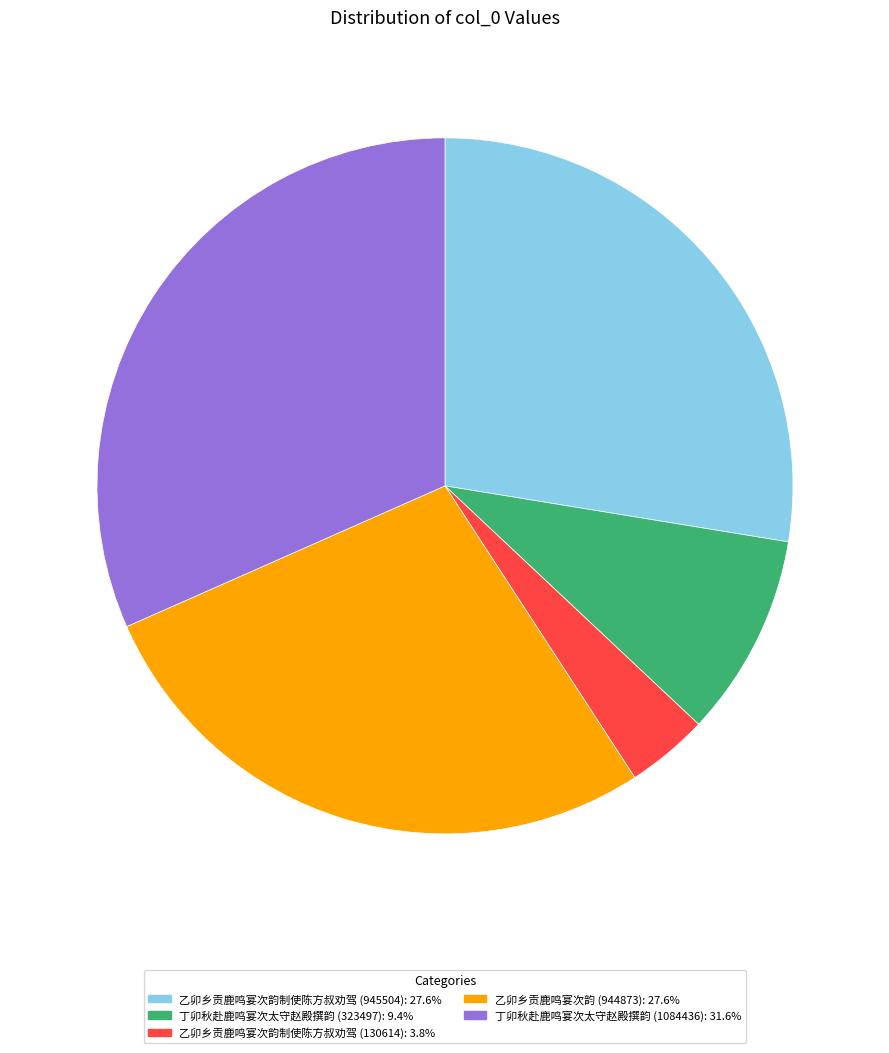

Approximately how many times larger is the value at 丁卯秋赴鹿鸣宴次太守赵殿撰韵 (323497) compared to 丁卯秋赴鹿鸣宴次太守赵殿撰韵 (1084436)?

0.3